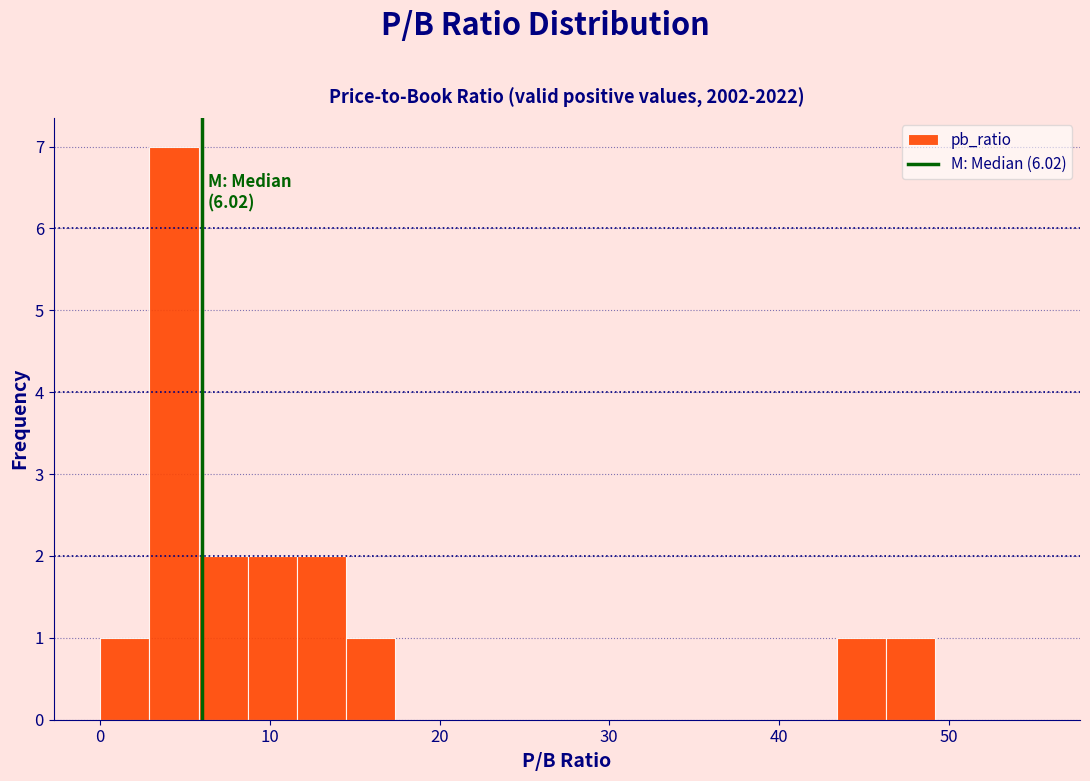

Around what value on the x-axis is the tallest bar? Give the approximate position of its centre, as read against the axis.

4